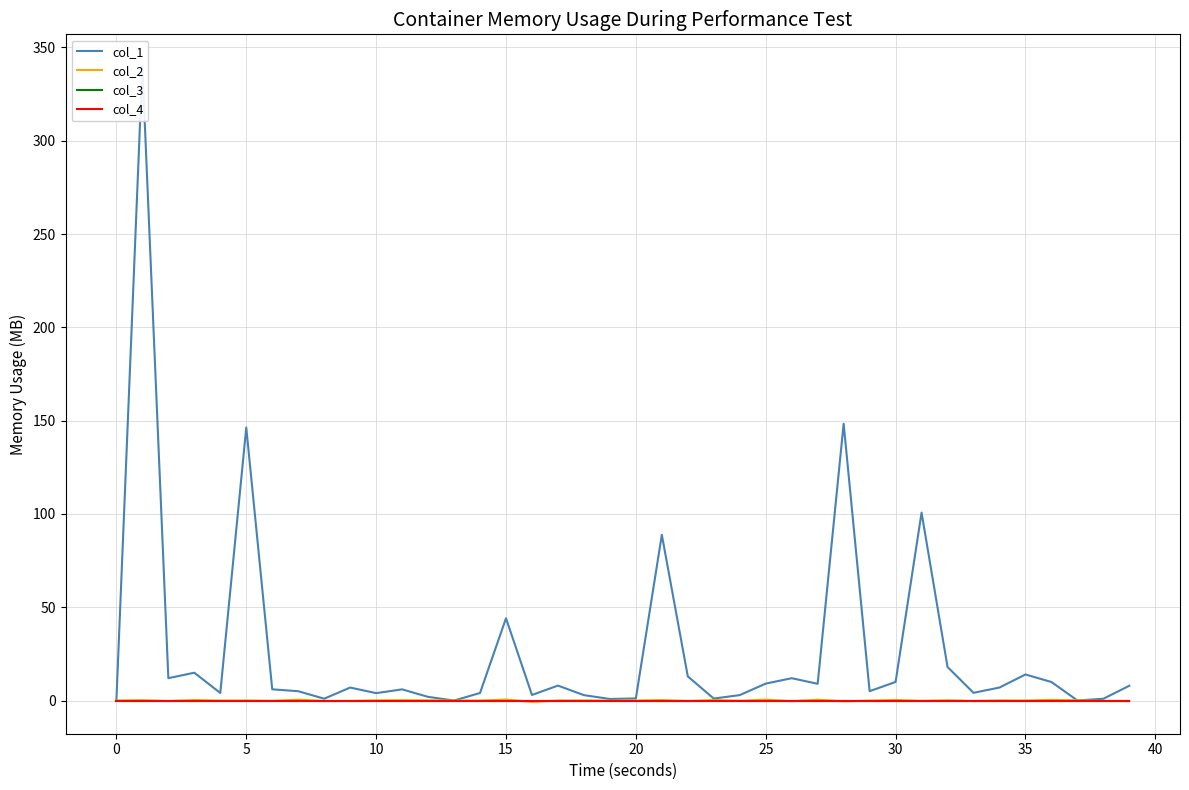

At how many categories does at least one series exceed 224?

1